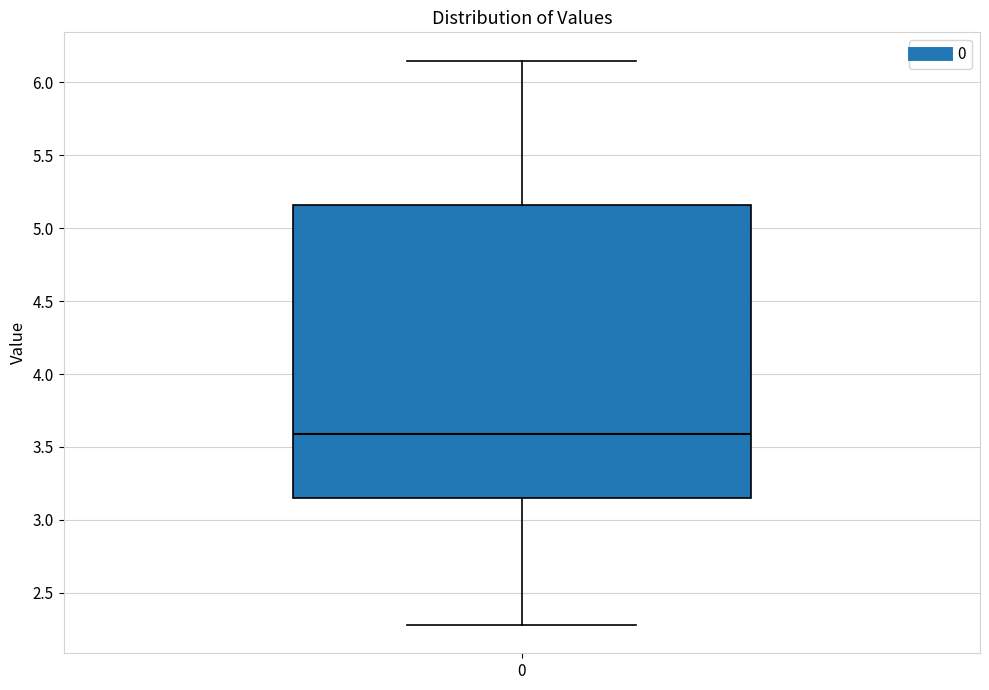

Transcribe this box plot: give where the median line is, the range the box spans, and where the two whiskers end, as read against the y-axis. The values are not printed on the chart, so give them approximately, as read against the axis.

median 3.60, box 3.15 to 5.15, whiskers 2.30 to 6.15